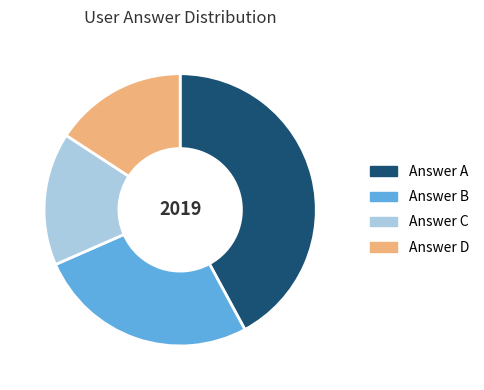

Is there a majority slice in this chart?

No